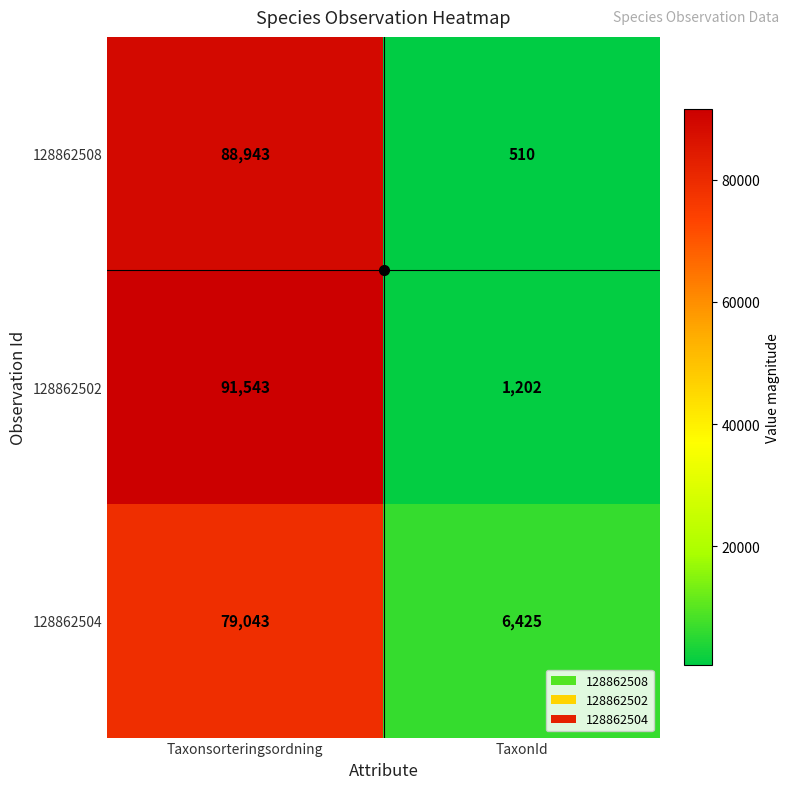

How many categories are shown in the chart?

2